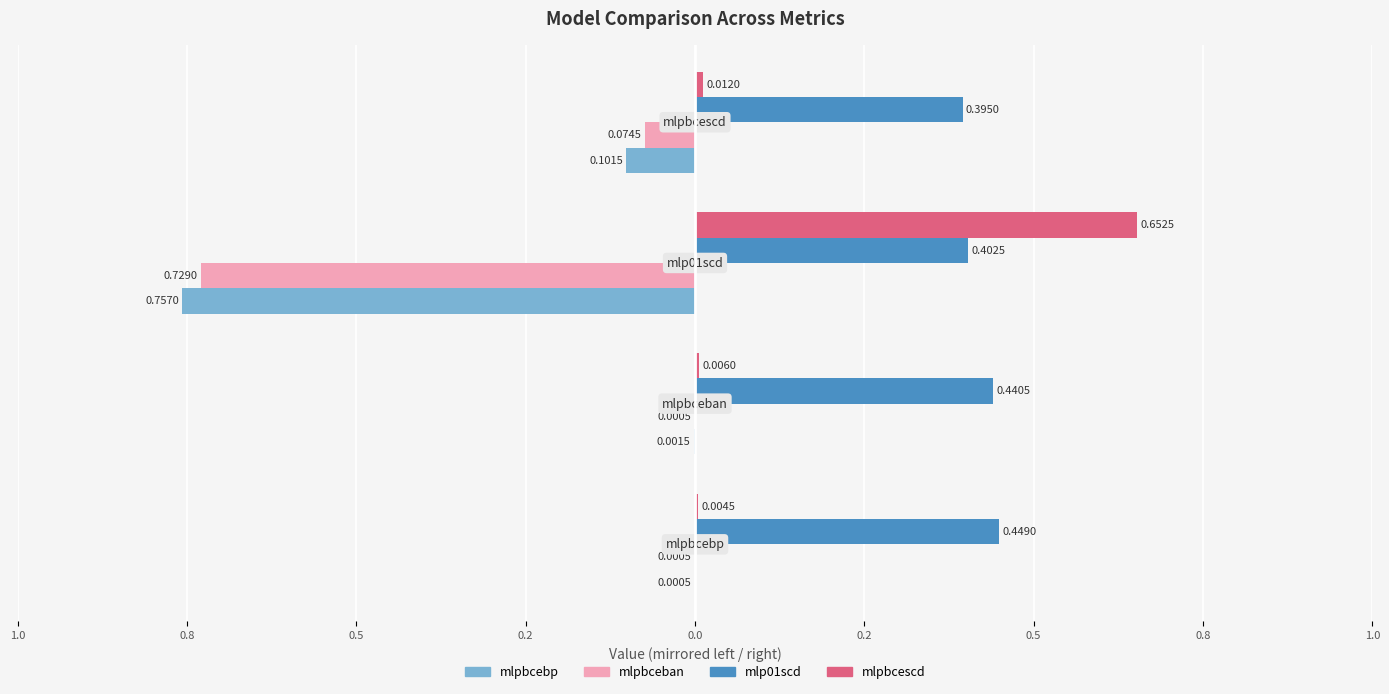

The value of mlpbcebp at mlpbcebp is 0.0. True or false?

True